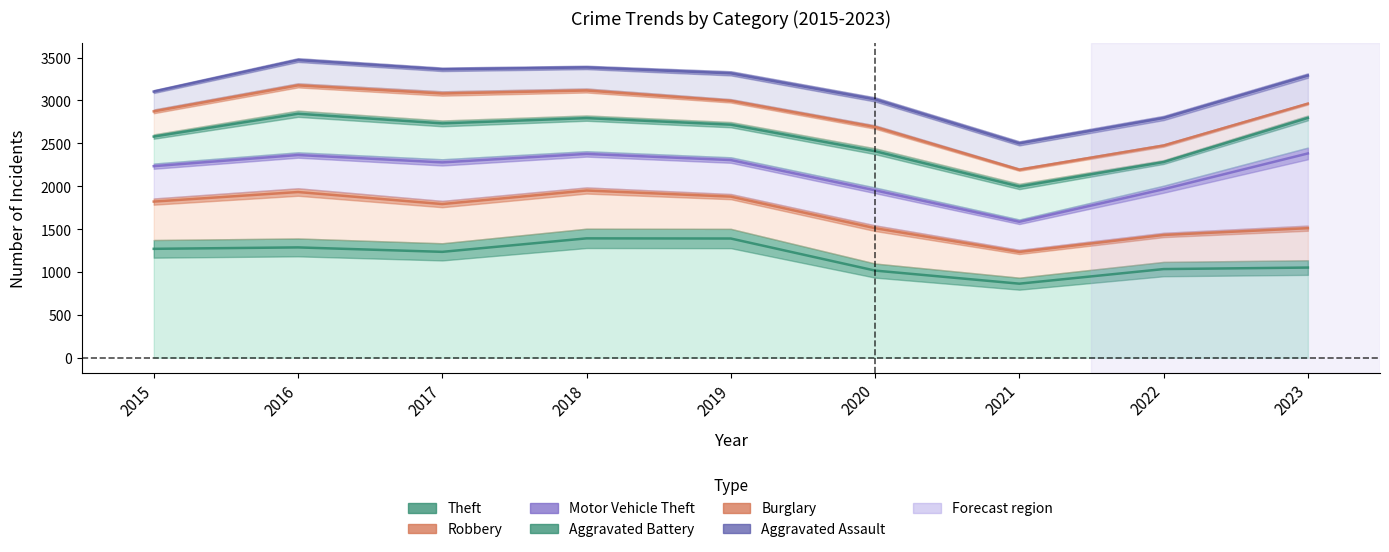

True or false: Aggravated Battery has a value of 1669.0 at 2018.

False